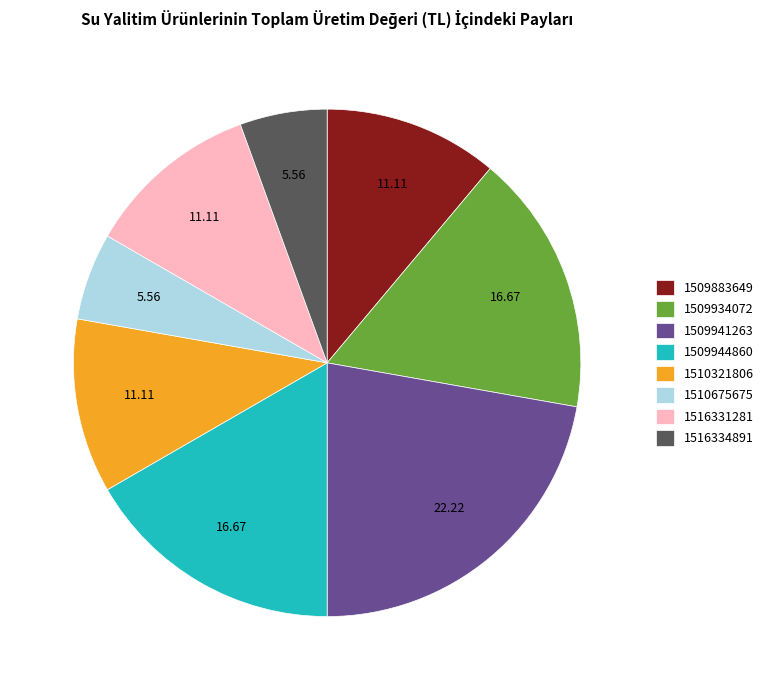

Is there a majority slice in this chart?

No